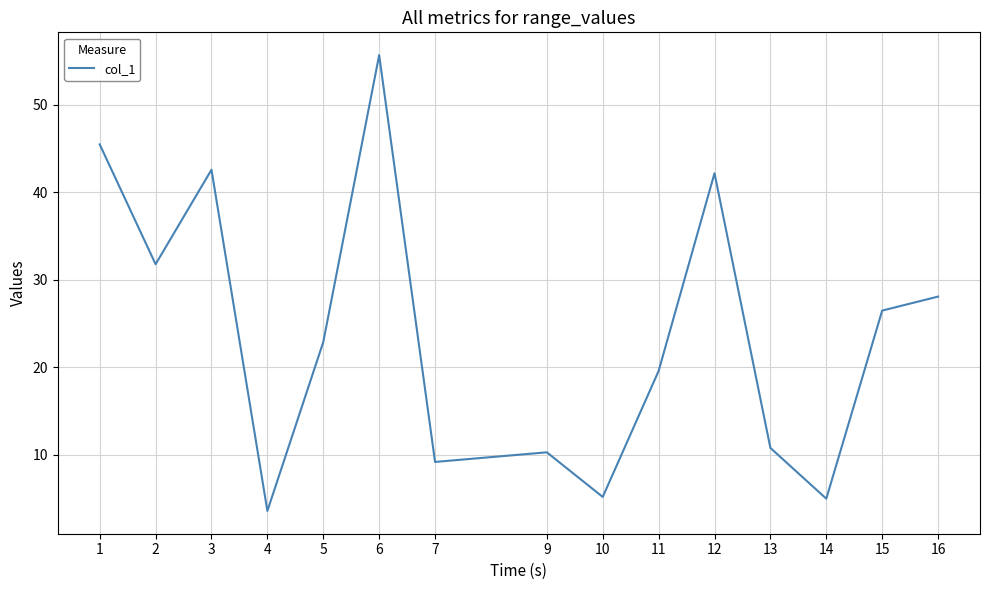

Where is the data nearest to the value 29?

16